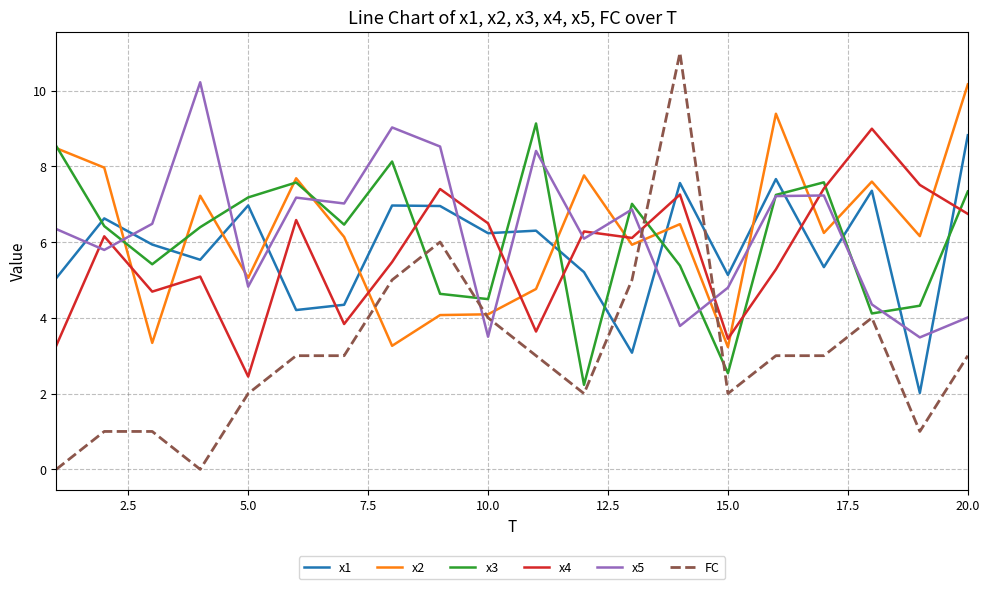

After their last crossing, which series has the higher values: x3 or x4?

x3